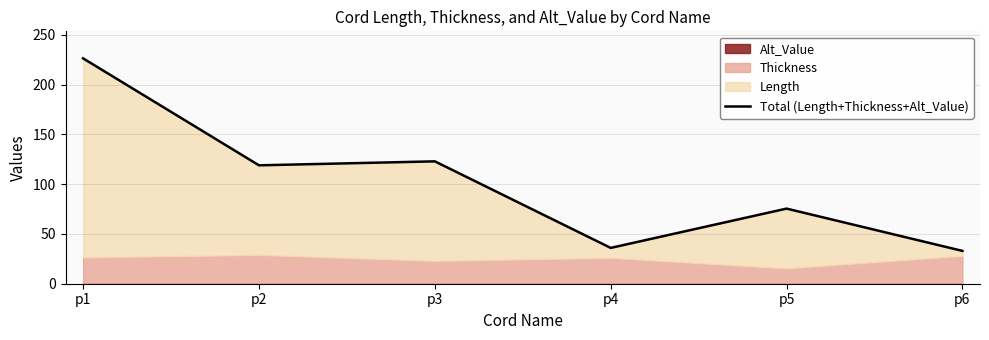

How many interior local valleys (lower than both neighbors) does the data have?

2